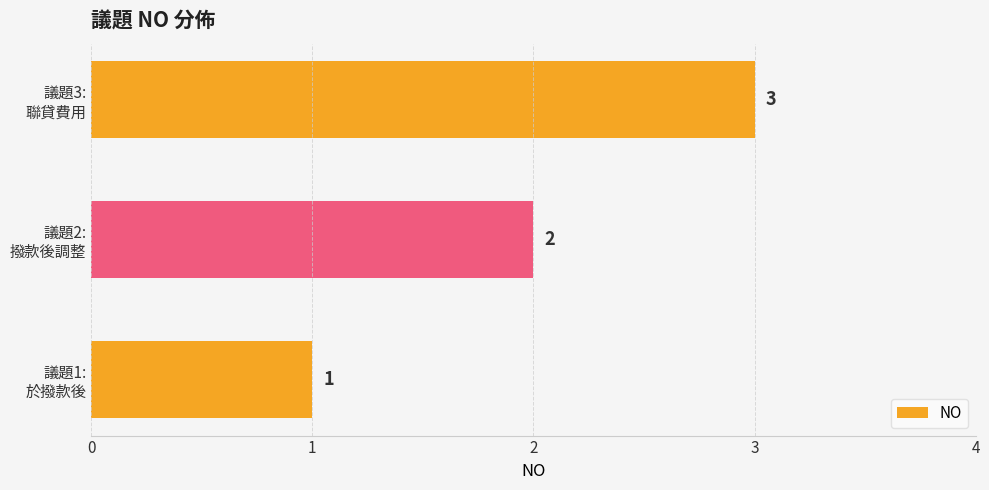

How many values are between 1 and 3?

3